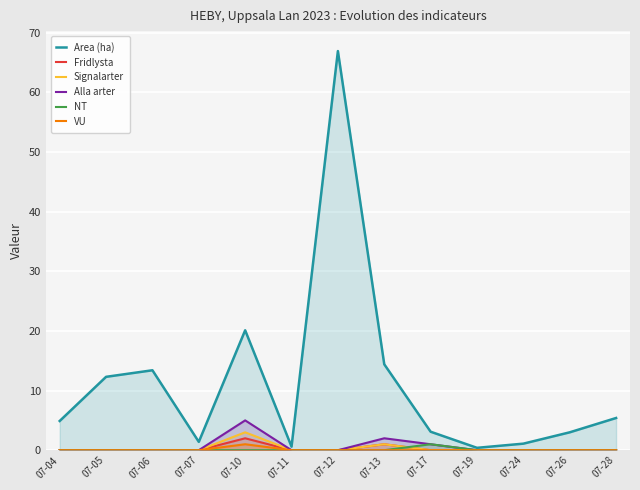

Rank the series by their maximum value, from lowest to highest.

NT, VU, Fridlysta, Signalarter, Alla arter, Area (ha)